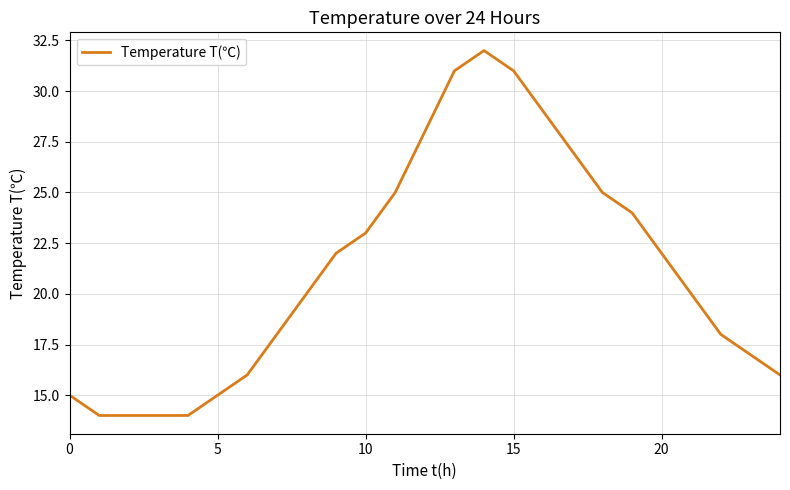

What is the smallest value displayed?

14